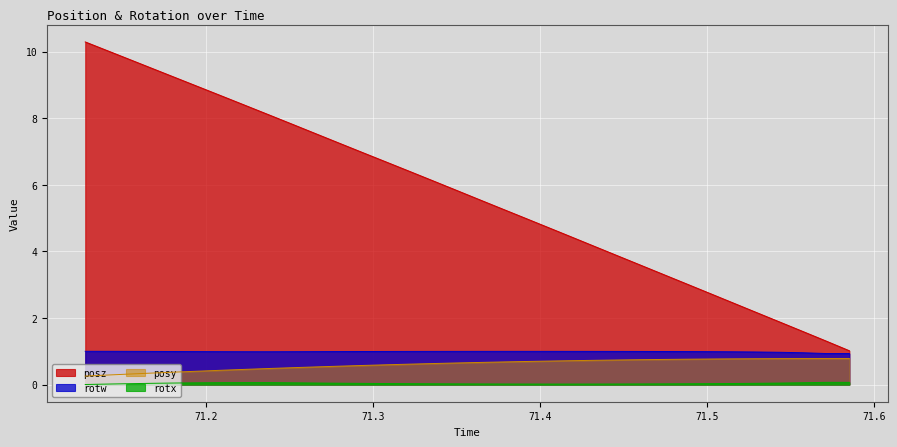

The value of posz at 71.21069 is 8.6. True or false?

True